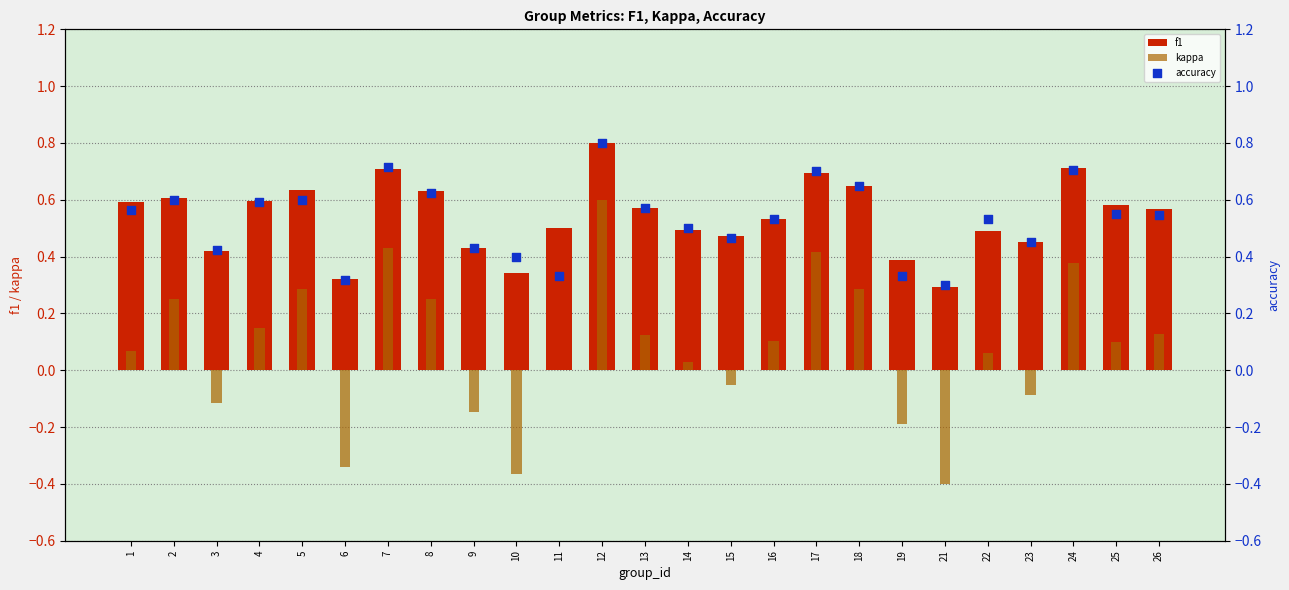

At which category is the sum across all series the highest?

12